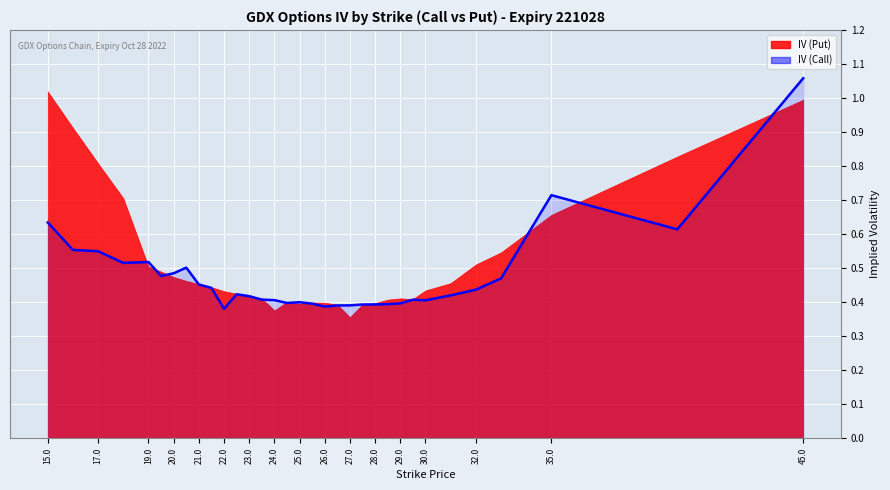

What is the label of the 10th point from the left?

26.0